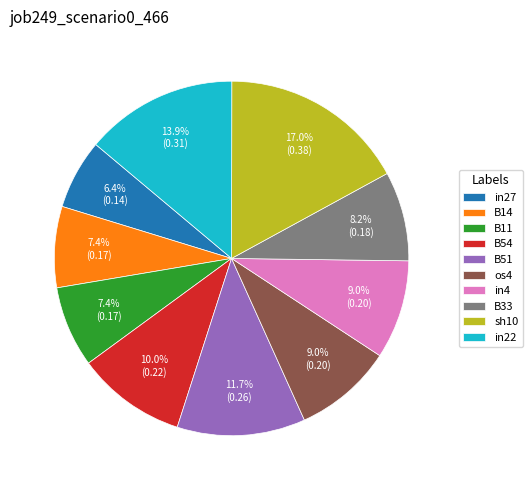

Which slice is the smallest?

in27